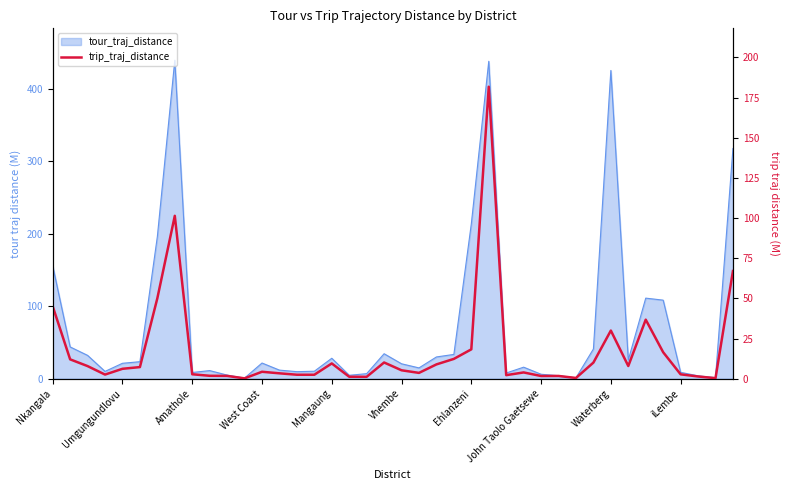

What is the value of the 17th point from the left?

9.5